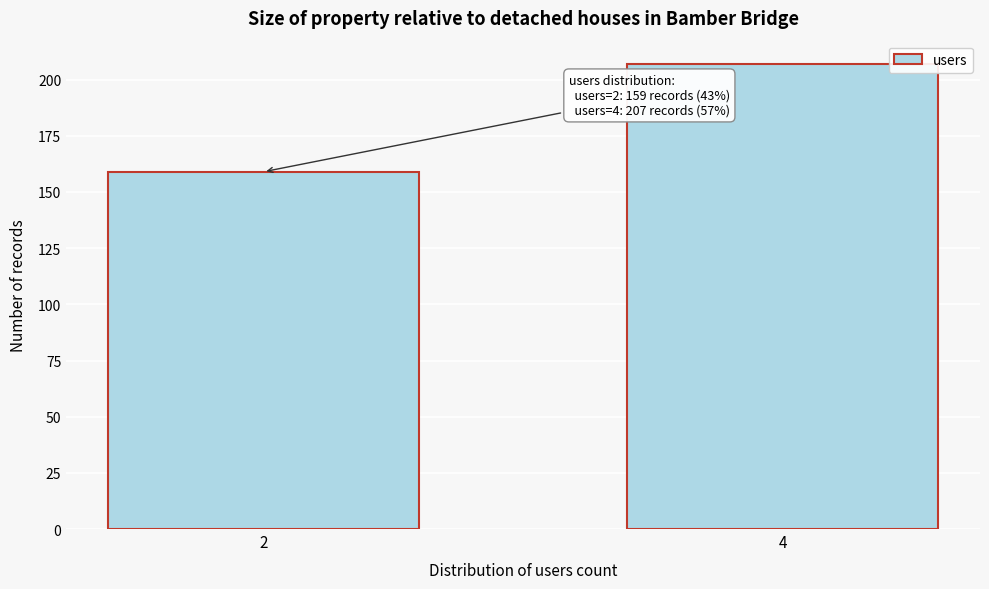

Reading left to right, extract all data points from this chart.

159	207